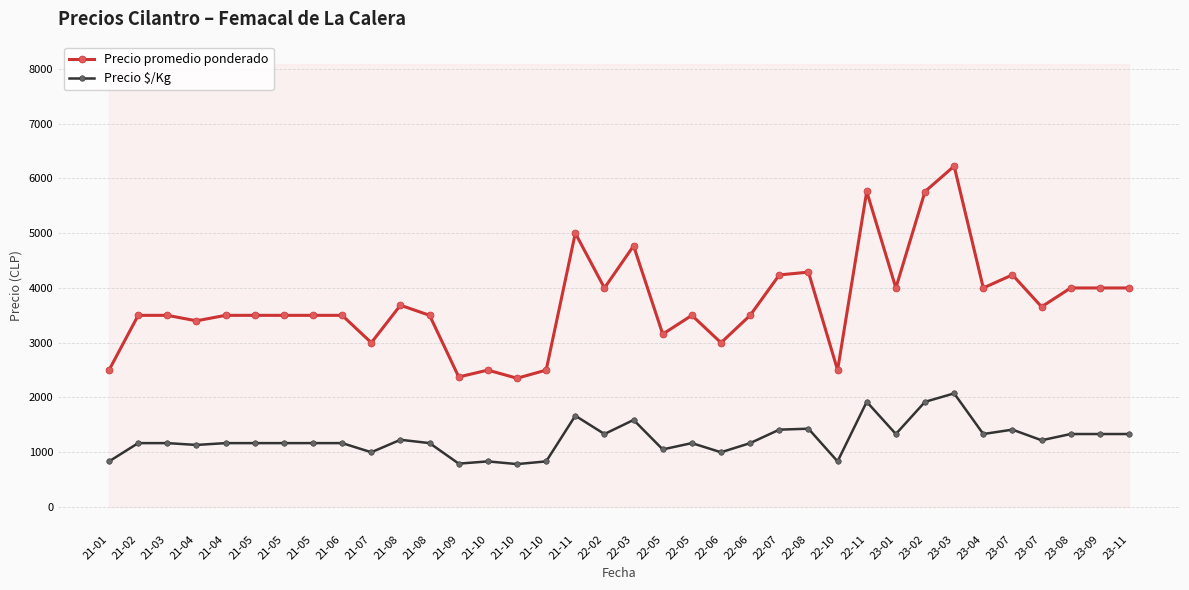

True or false: Precio promedio ponderado has a value of 6930.5 at 23-09.

False